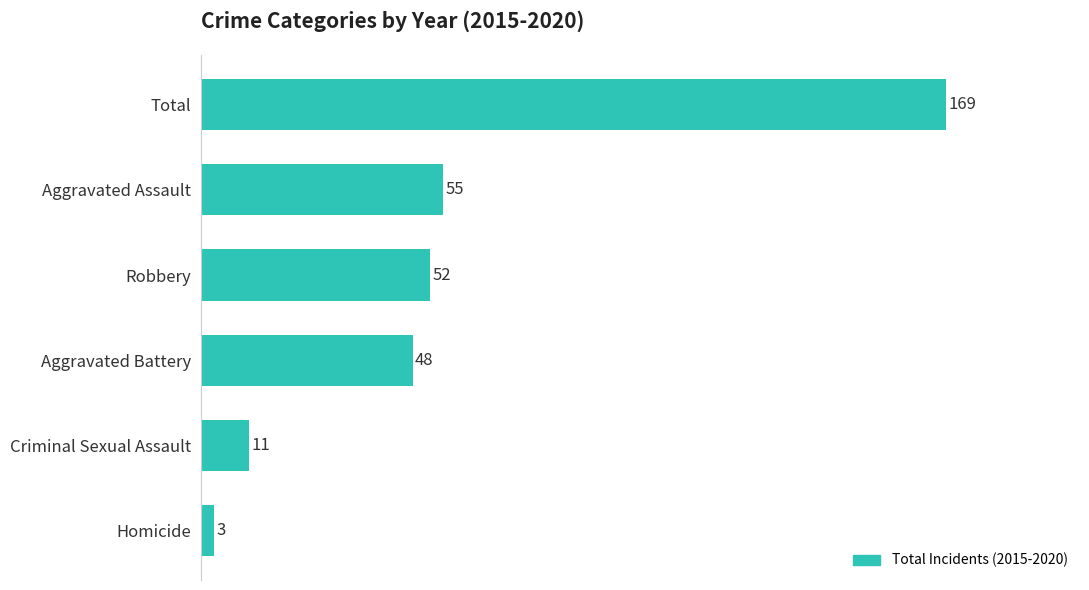

Reading bottom to top, extract all data points from this chart.

3	11	48	52	55	169